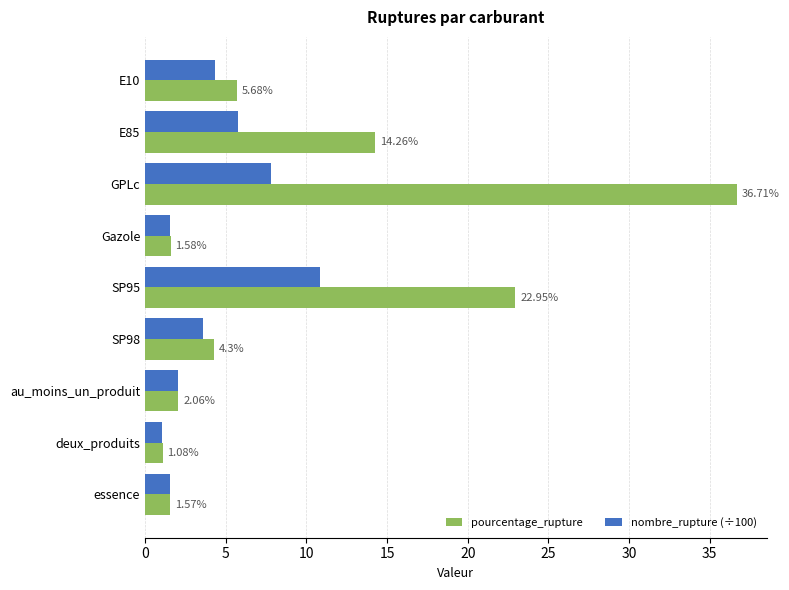

Between E85 and Gazole, which series saw the biggest shift?

pourcentage_rupture